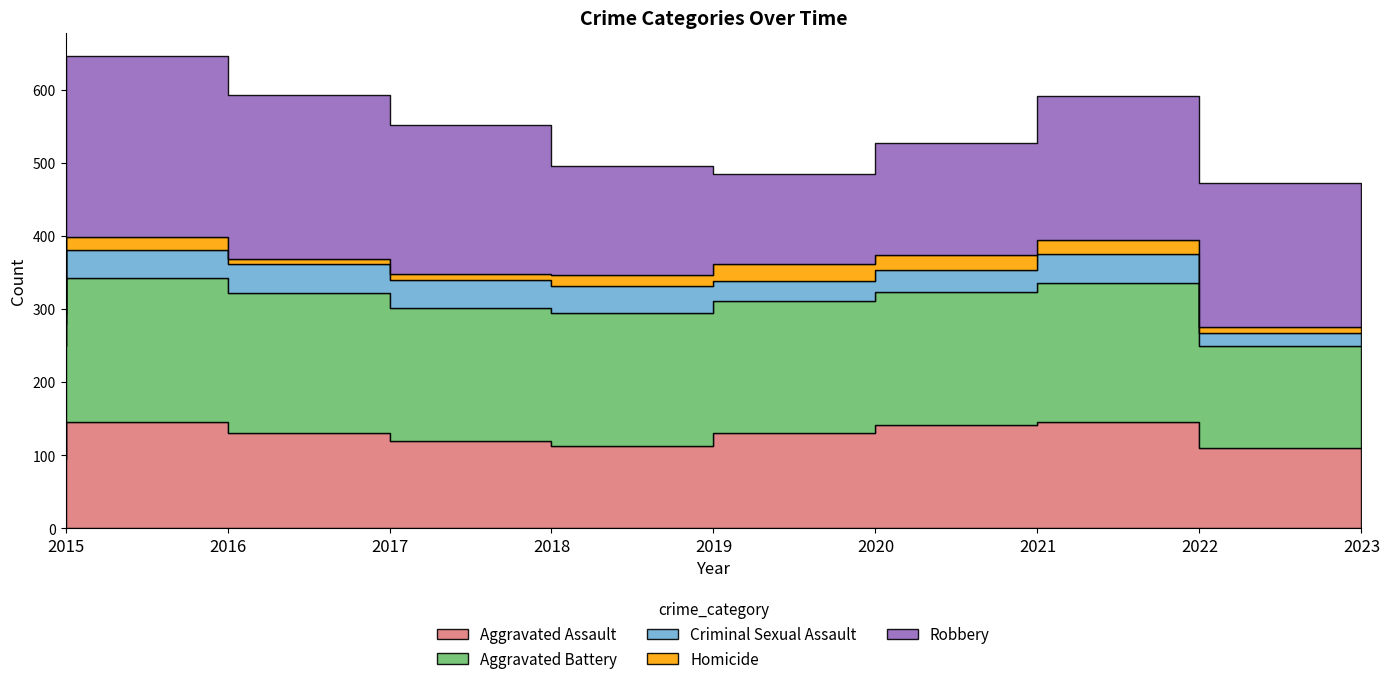

Does the chart have visible grid lines?

No